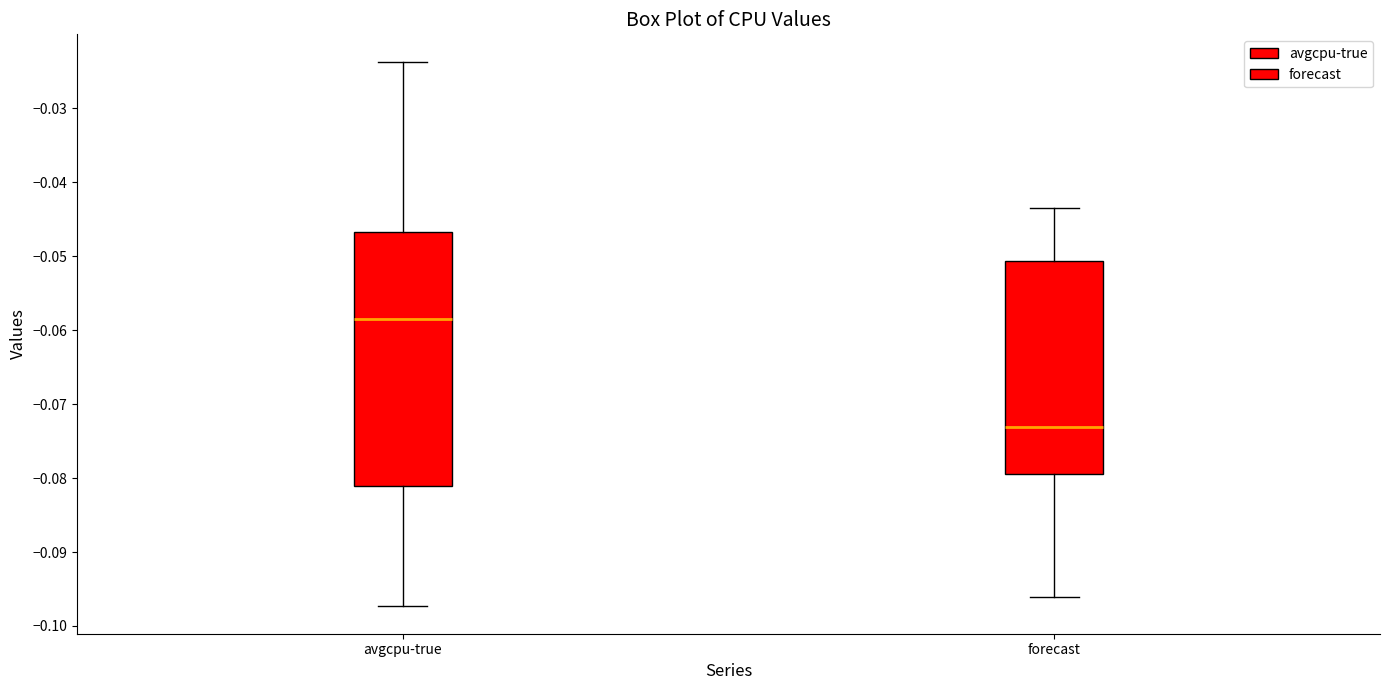

Which box has the lowest median line?

forecast